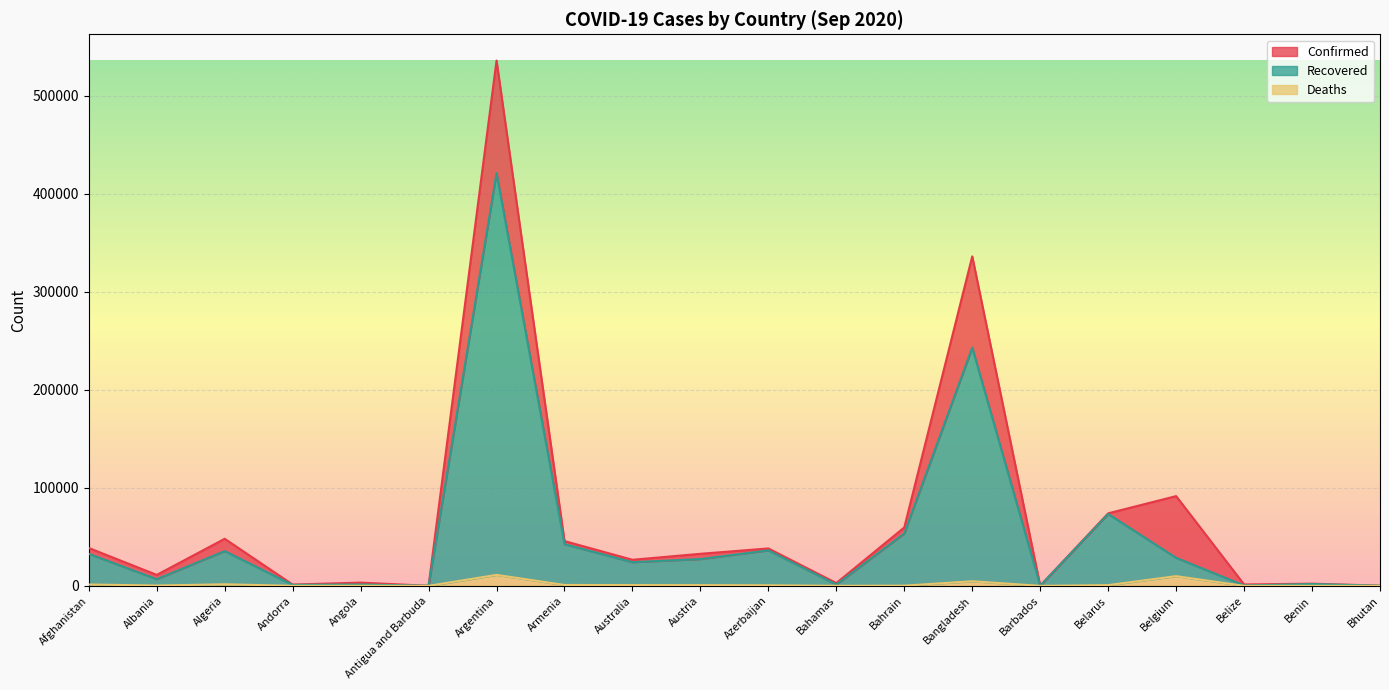

What is the difference between the Confirmed values at Angola and Algeria?

44672